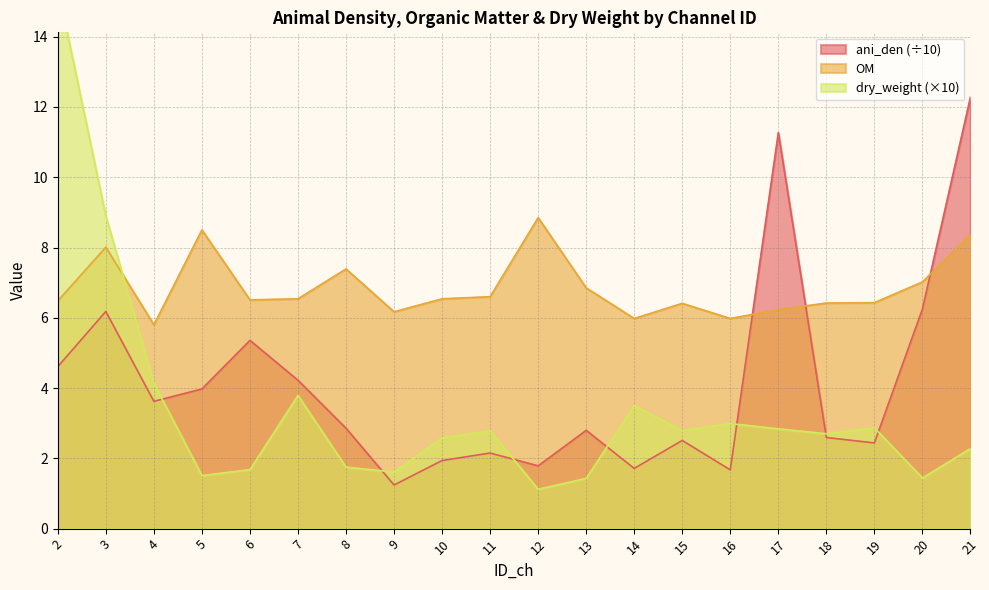

Where does the ani_den series first go above 2?

2